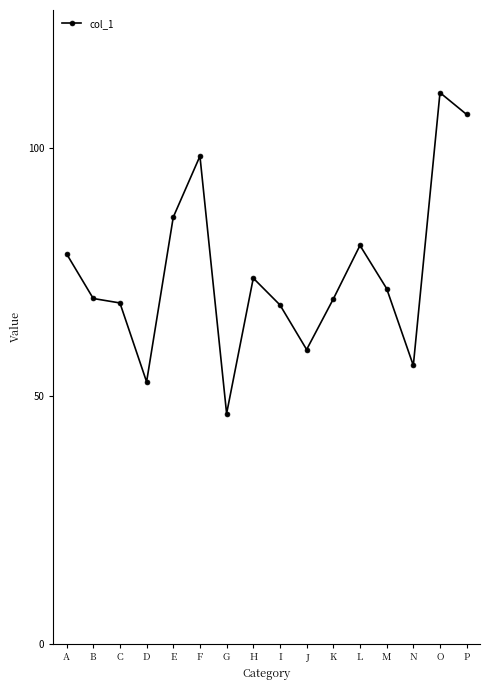

Which has a higher value, I or O?

O